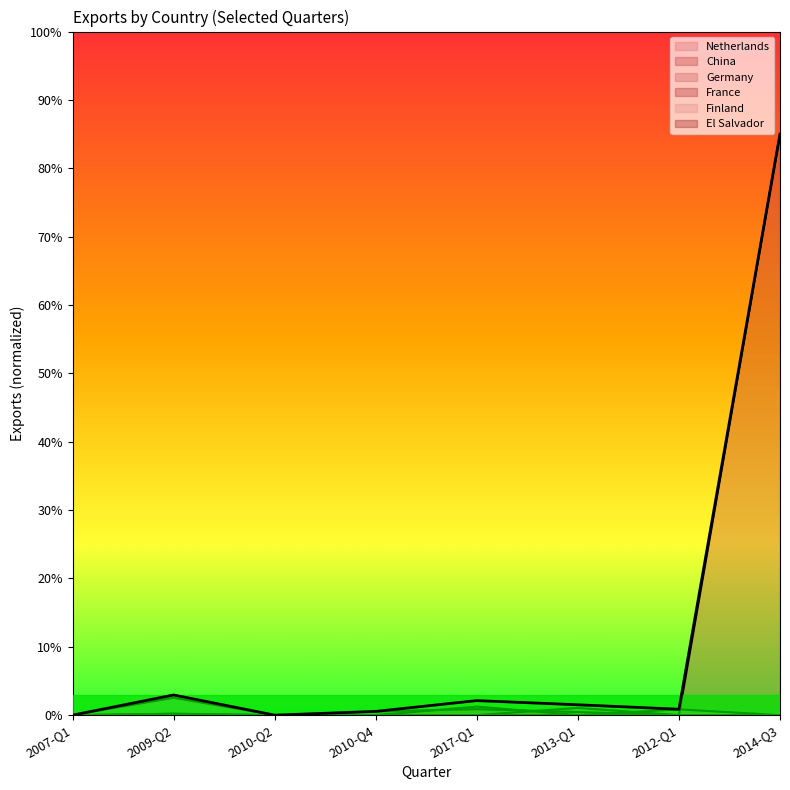

Between 2009-Q2 and 2013-Q1, which series saw the biggest shift?

Finland